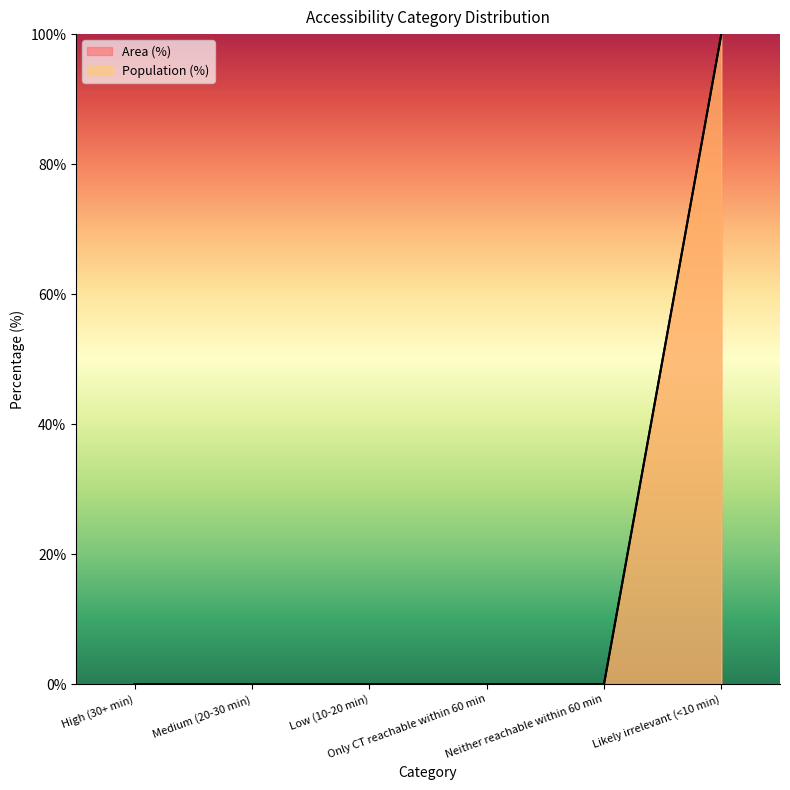

True or false: Area (%) and Population (%) intersect in this chart.

False